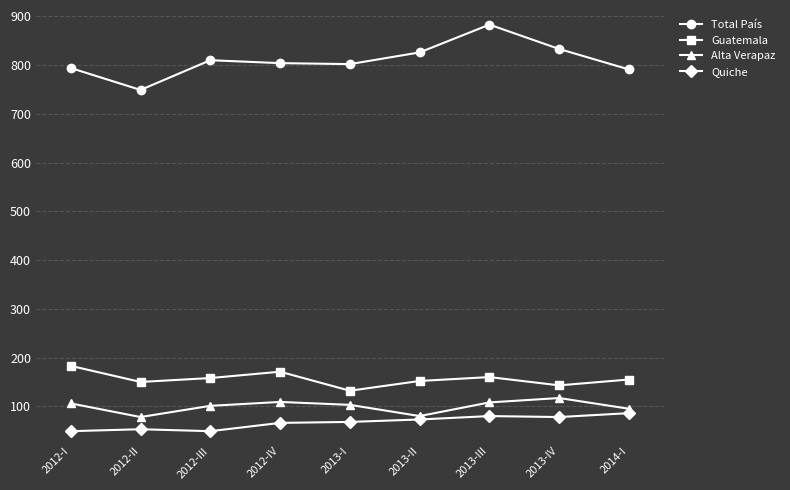

At how many categories does at least one series exceed 92?

9